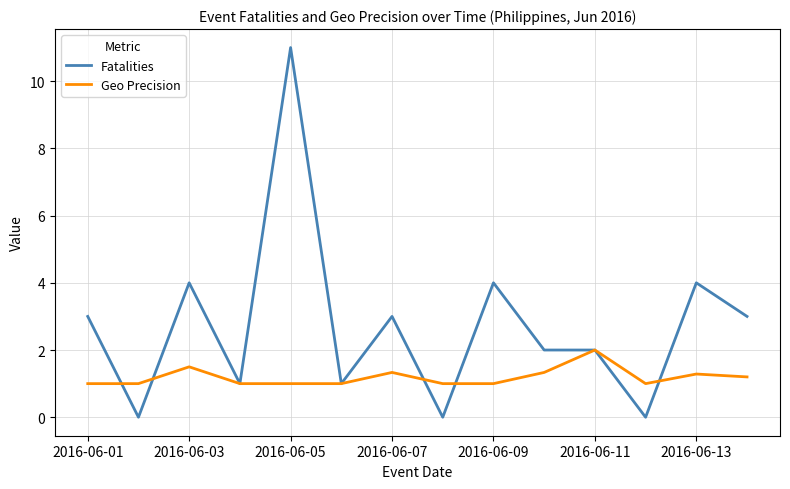

Is this an area chart (filled region under the line)?

No